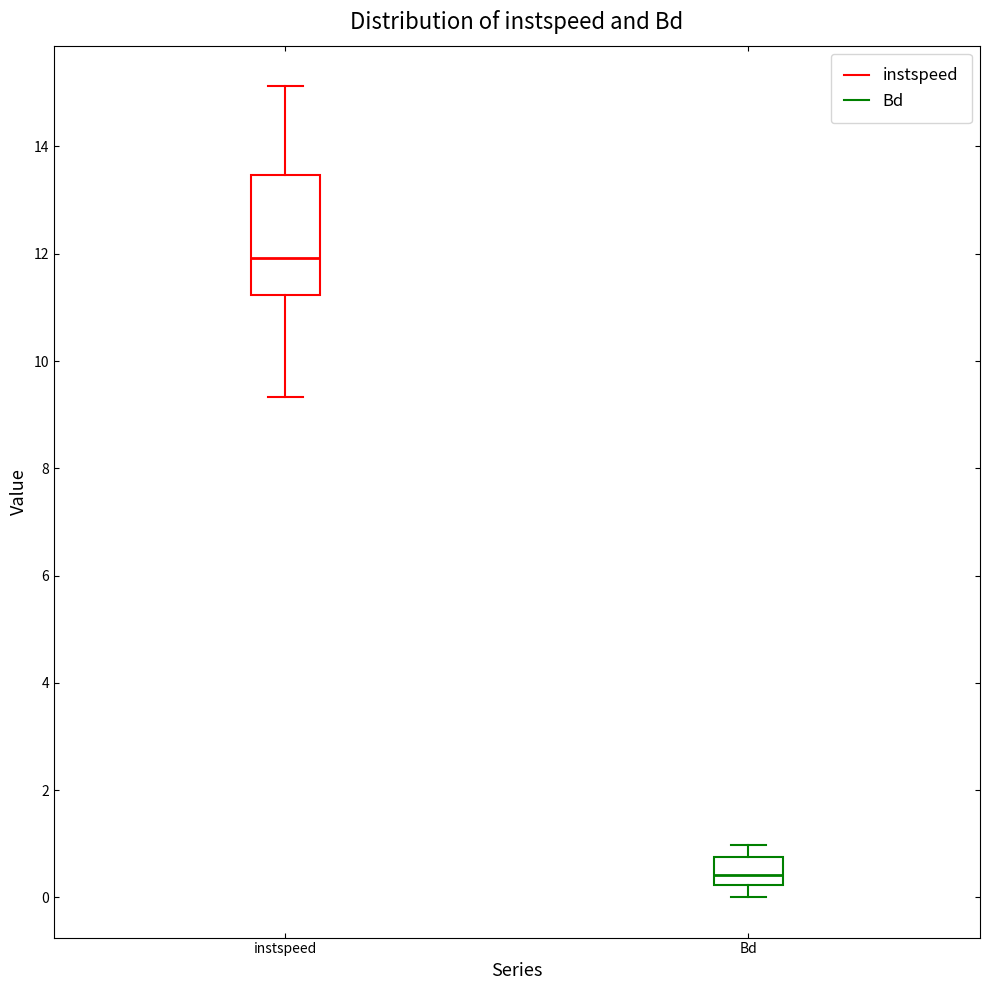

Reading left to right, read every box against the y-axis: the position of its median line, the range the box covers, and the ends of its whiskers. The values are not printed on the chart, so give them approximately, as read against the axis.

instspeed: median 12.0, box 11.2 to 13.4, whiskers 9.4 to 15.2
Bd: median 0.4, box 0.2 to 0.8, whiskers 0.0 to 1.0